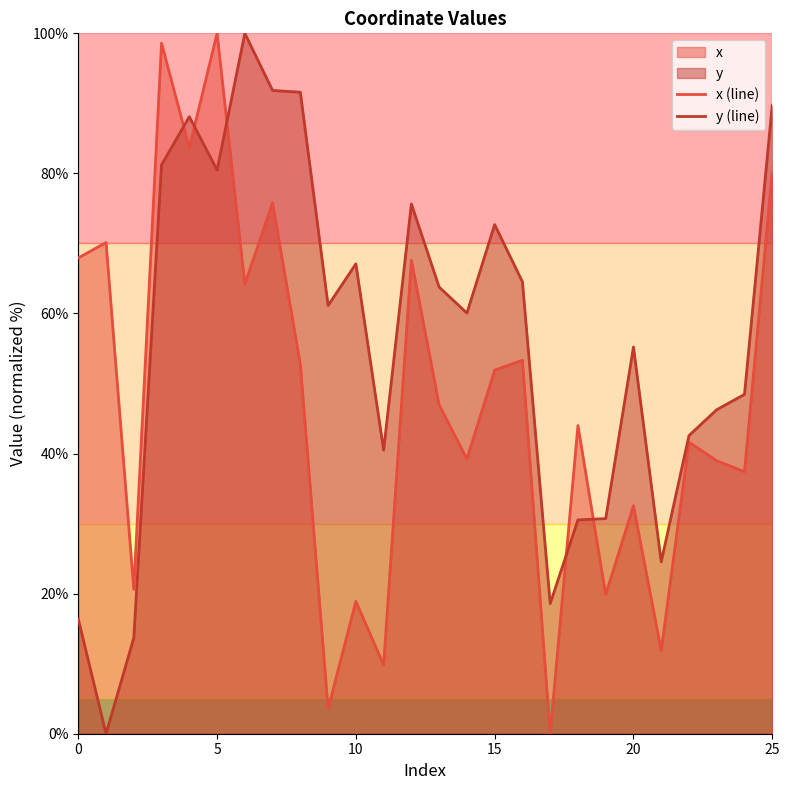

What is the approximate value of x (line) at 12?

67.6